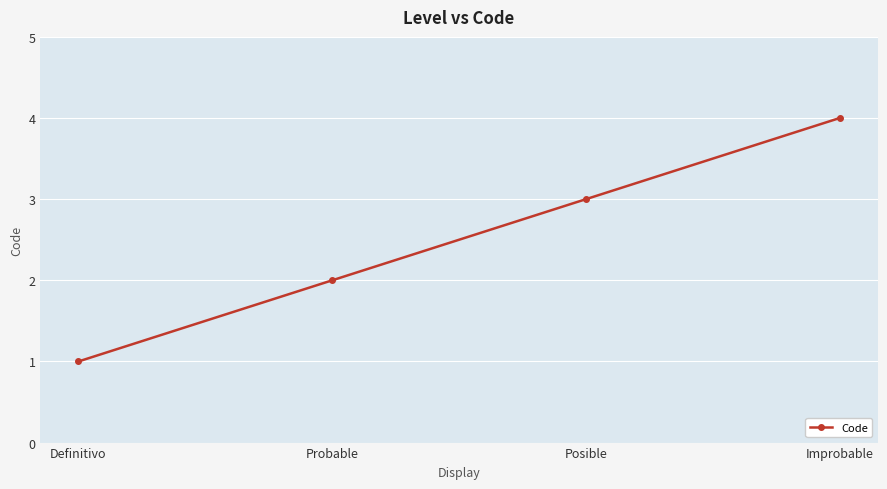

Which label corresponds to the smallest value in the chart?

Definitivo